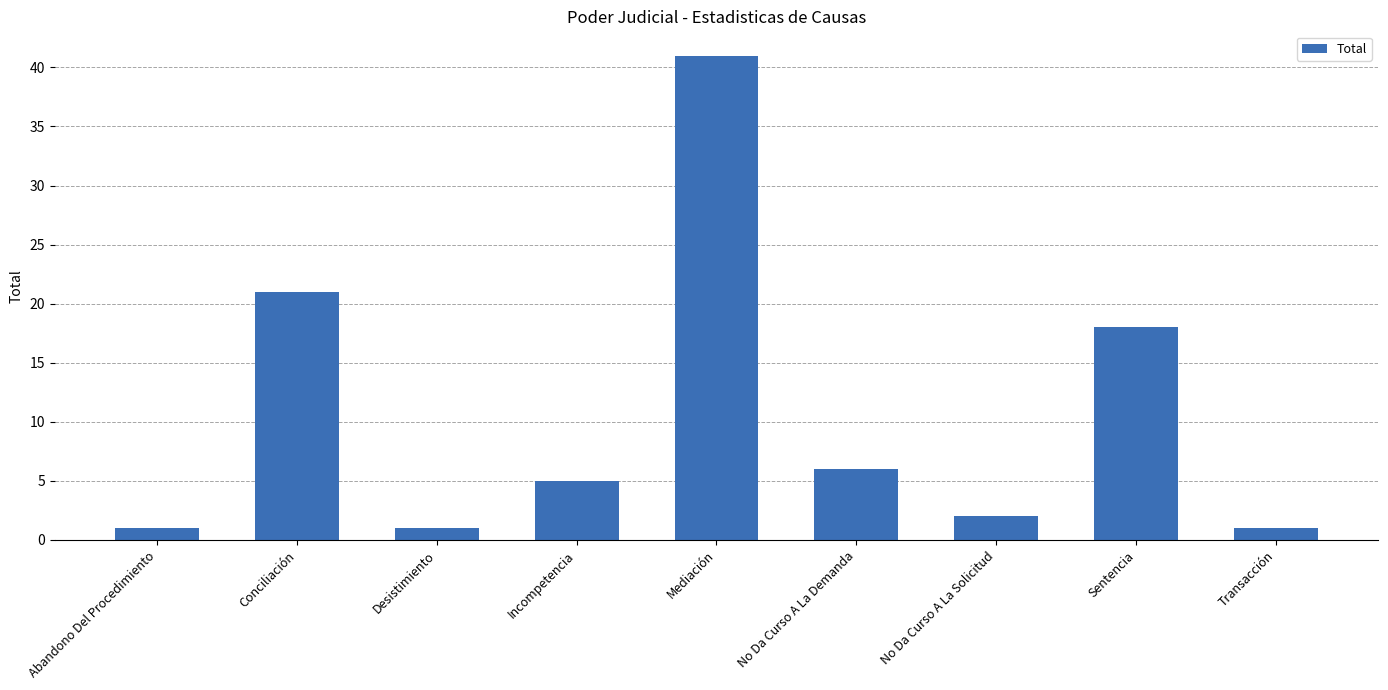

Reading left to right, extract all data points from this chart.

Abandono Del Procedimiento=1	Conciliación=21	Desistimiento=1	Incompetencia=5	Mediación=41	No Da Curso A La Demanda=6	No Da Curso A La Solicitud=2	Sentencia=18	Transacción=1